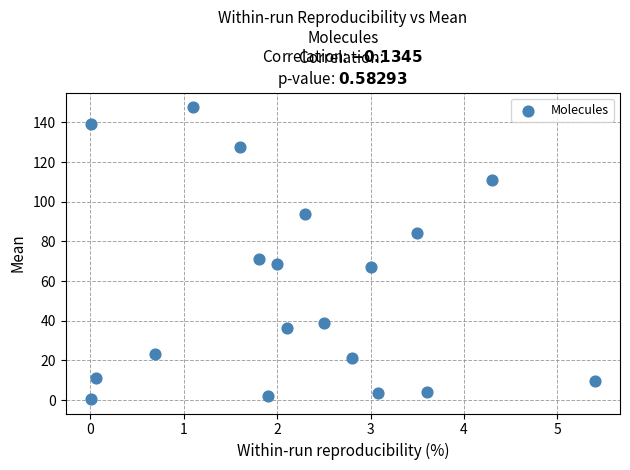

What Y value in the scatter plot is closest to 74?

71.2